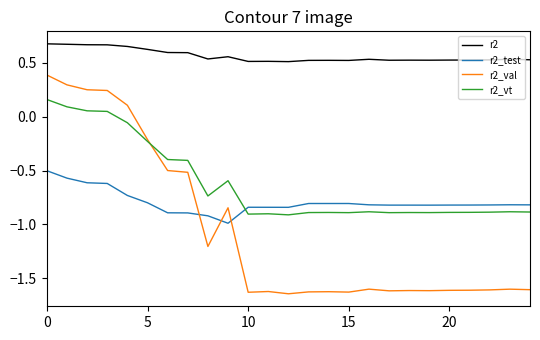

True or false: r2_test and r2_vt intersect in this chart.

True